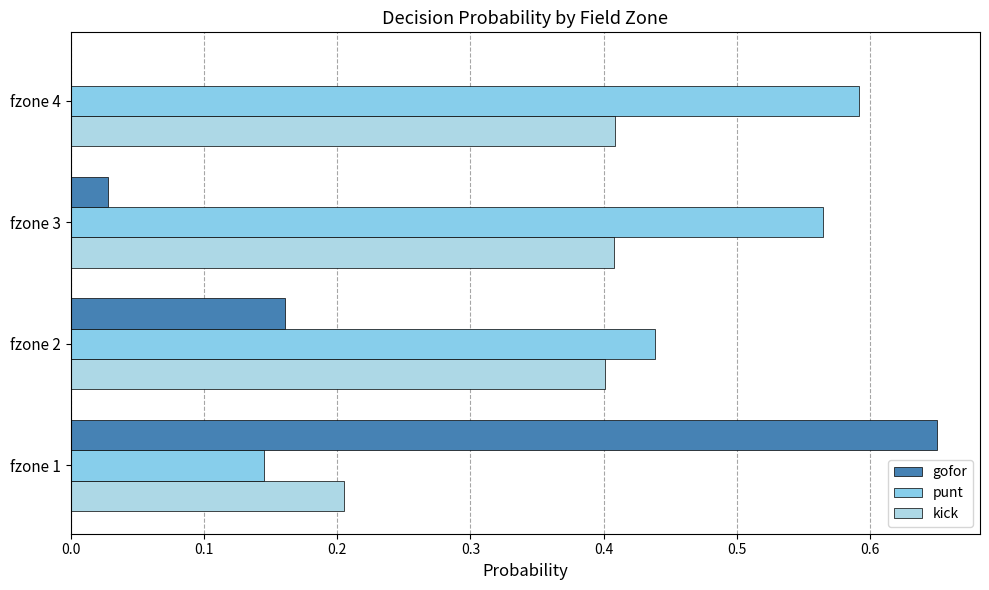

What are all the series names shown in the legend?

gofor, punt, kick